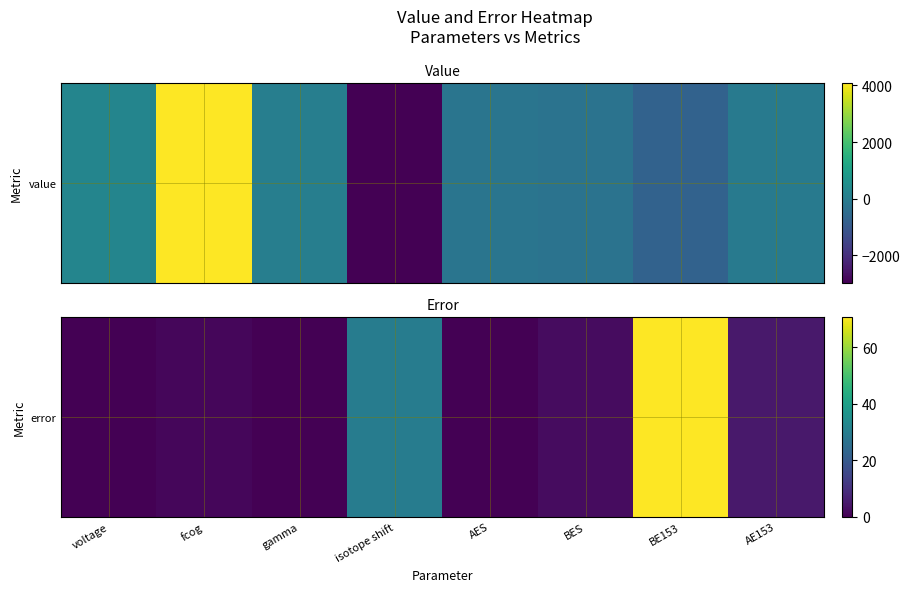

What is the greatest value displayed?

70.7